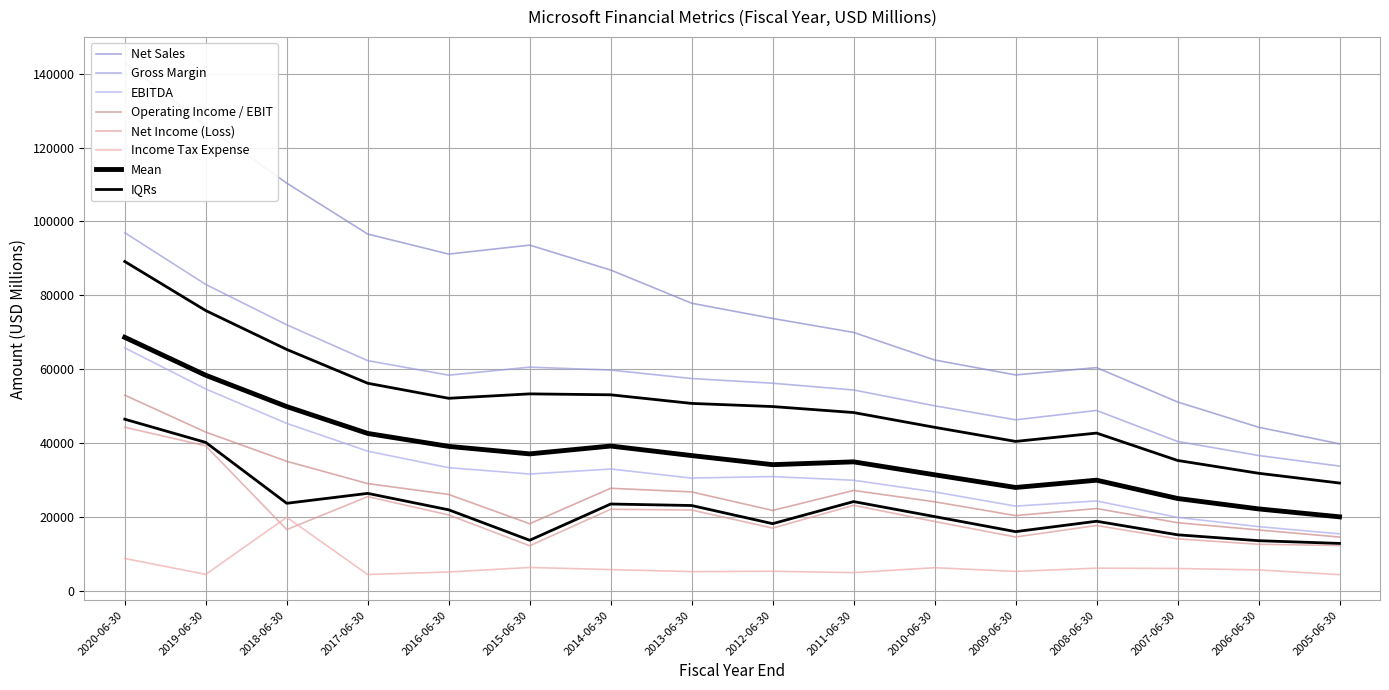

The value of Operating Income / EBIT at 2014-06-30 is 27759. True or false?

True